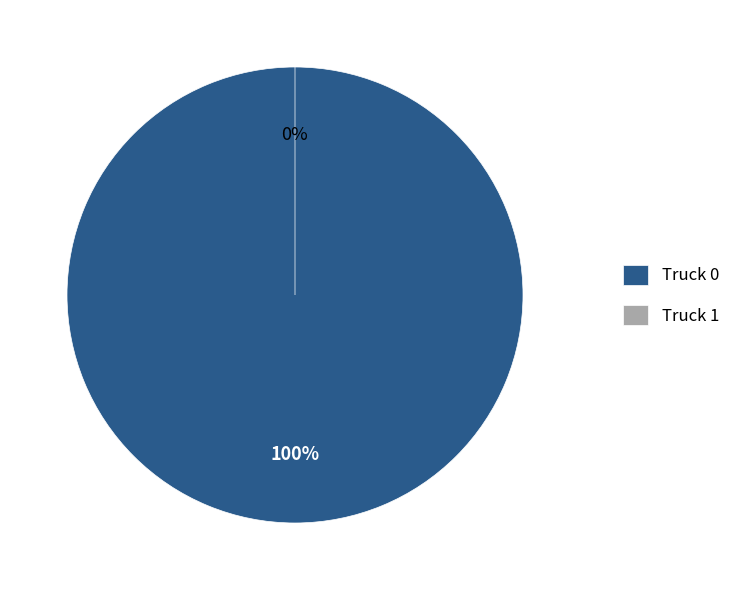

To the nearest percent, what portion does Truck 0 represent?

100%